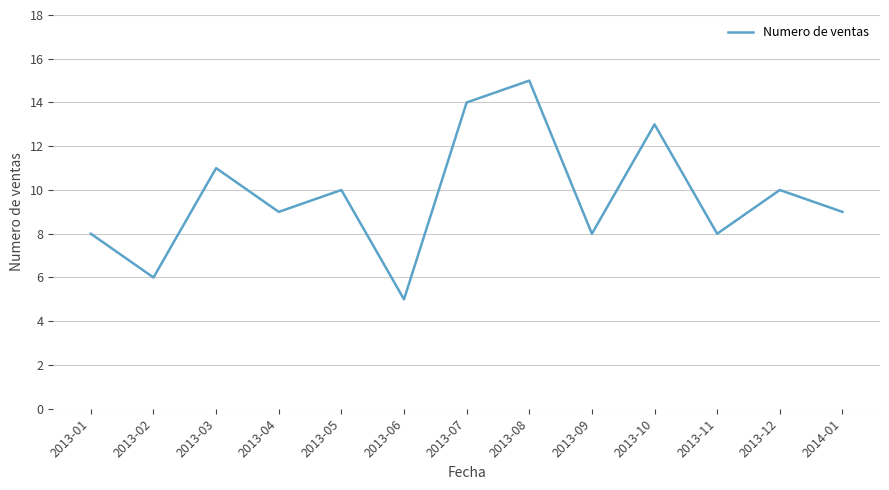

Reading right to left, extract all data points from this chart.

2014-01=9	2013-12=10	2013-11=8	2013-10=13	2013-09=8	2013-08=15	2013-07=14	2013-06=5	2013-05=10	2013-04=9	2013-03=11	2013-02=6	2013-01=8